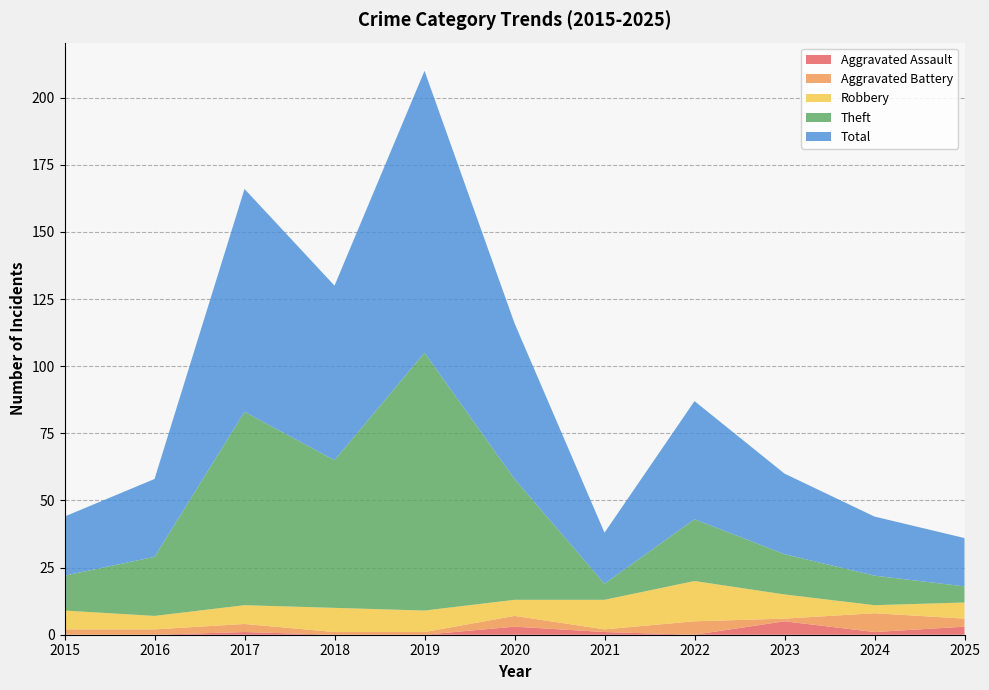

Reading left to right, extract all data points from this chart.

Aggravated Assault: 0	0	1	0	0	3	1	0	5	1	3
Aggravated Battery: 2	2	3	1	1	4	1	5	1	7	3
Robbery: 7	5	7	9	8	6	11	15	9	3	6
Theft: 13	22	72	55	96	45	6	23	15	11	6
Total: 22	29	83	65	105	58	19	44	30	22	18